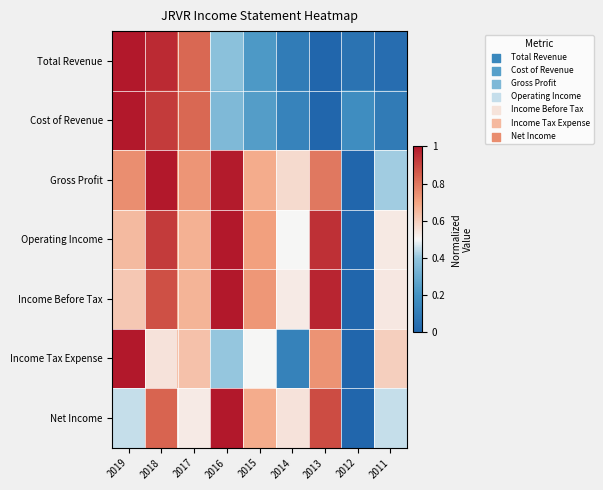

Reading left to right, what are all the values shown in this chart?

Total Revenue: 2019=1.0	2018=1.0	2017=0.8	2016=0.4	2015=0.2	2014=0.1	2013=0.0	2012=0.1	2011=0.0
Cost of Revenue: 2019=1.0	2018=0.9	2017=0.8	2016=0.4	2015=0.2	2014=0.1	2013=0.0	2012=0.2	2011=0.1
Gross Profit: 2019=0.7	2018=1.0	2017=0.7	2016=1.0	2015=0.7	2014=0.6	2013=0.8	2012=0.0	2011=0.4
Operating Income: 2019=0.6	2018=0.9	2017=0.7	2016=1.0	2015=0.7	2014=0.5	2013=0.9	2012=0.0	2011=0.5
Income Before Tax: 2019=0.6	2018=0.9	2017=0.7	2016=1.0	2015=0.7	2014=0.5	2013=1.0	2012=0.0	2011=0.5
Income Tax Expense: 2019=1.0	2018=0.5	2017=0.6	2016=0.4	2015=0.5	2014=0.1	2013=0.7	2012=0.0	2011=0.6
Net Income: 2019=0.4	2018=0.8	2017=0.5	2016=1.0	2015=0.7	2014=0.5	2013=0.9	2012=0.0	2011=0.5